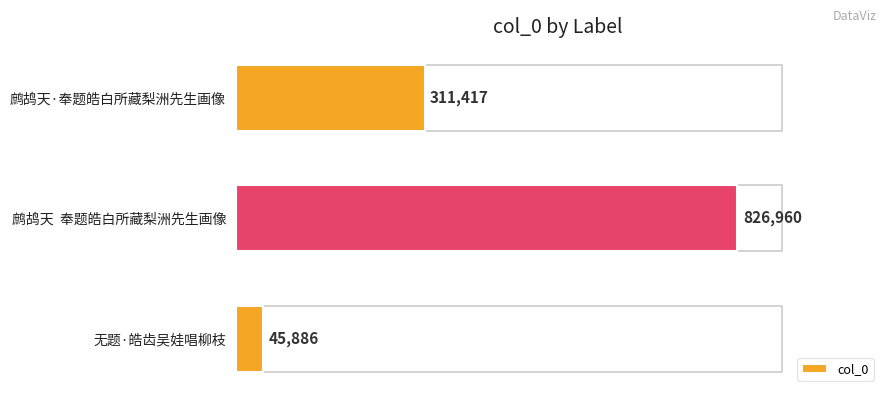

True or false: the data shows 45886 at 无题·皓齿吴娃唱柳枝.

True